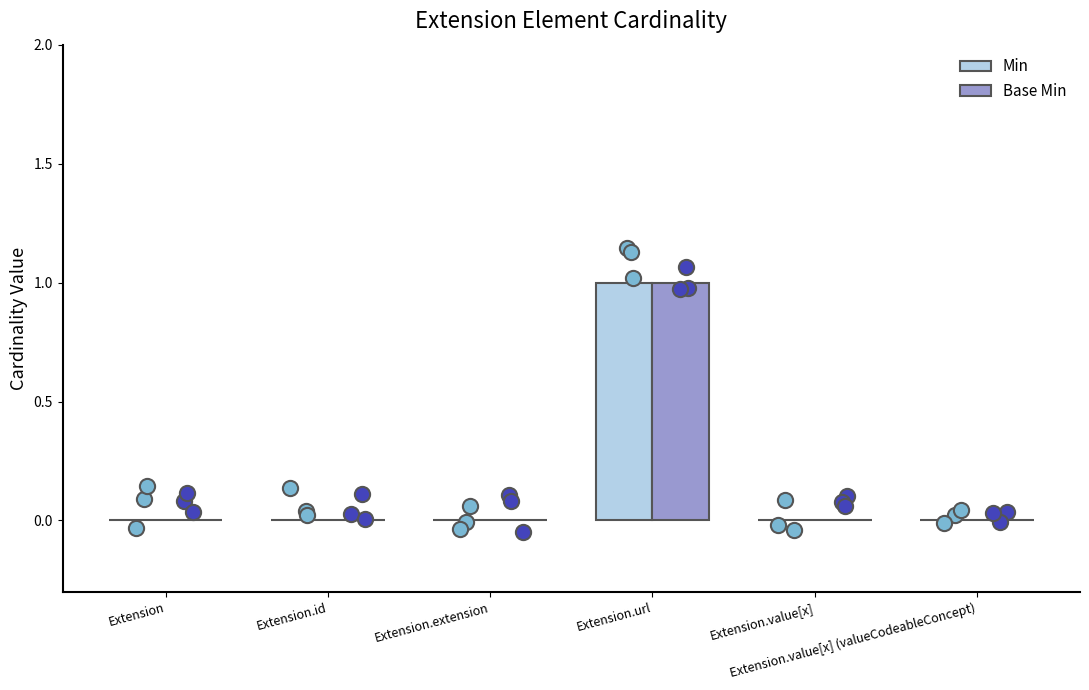

Which series has the largest Y range (max minus min)?

Min